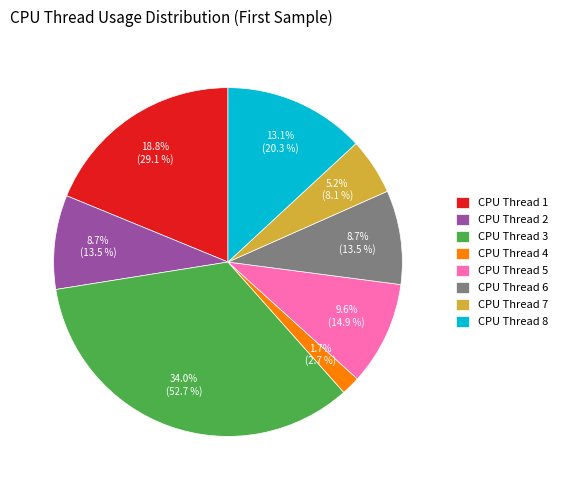

Is it true that CPU Thread 4 is 7% of the pie?

False